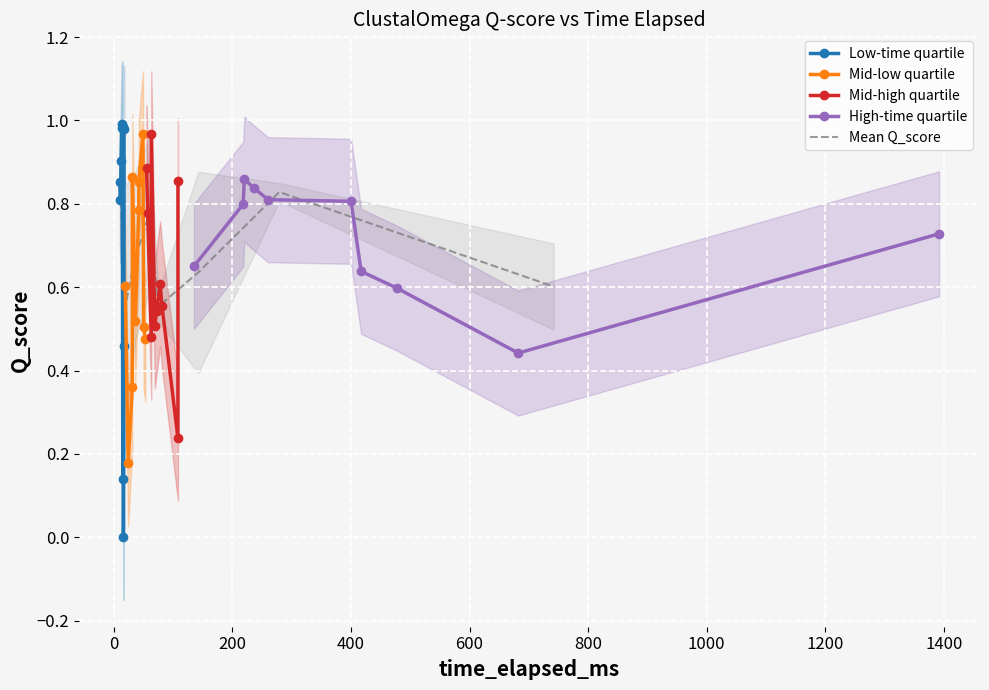

What are all the series names shown in the legend?

Low-time quartile, Mid-low quartile, Mid-high quartile, High-time quartile, Mean Q_score